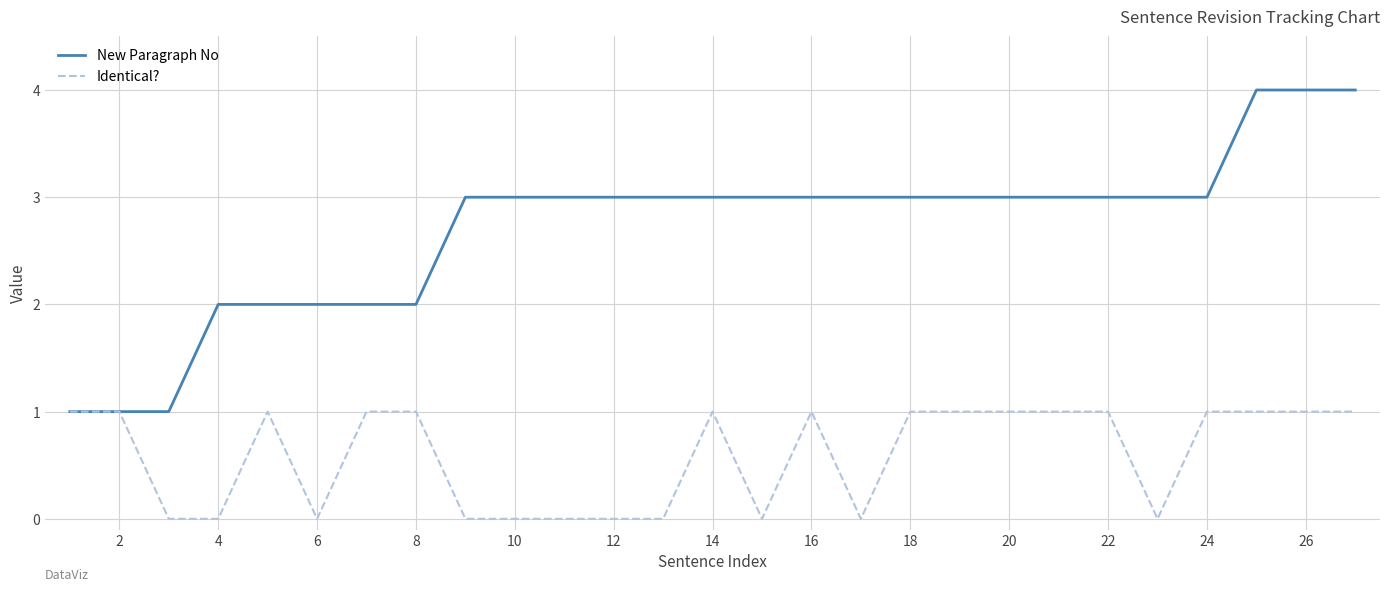

What is the highest value of the New Paragraph No series?

4